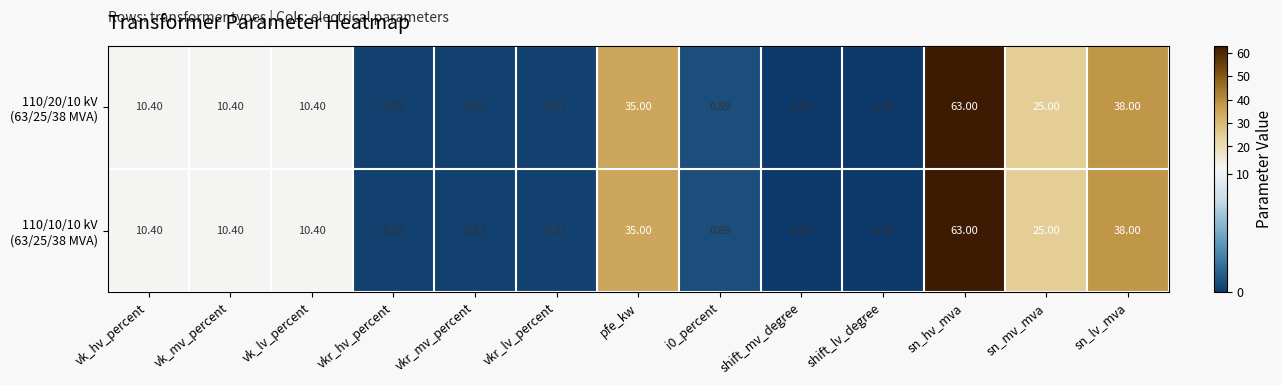

At which category is the sum across all series the highest?

sn_hv_mva